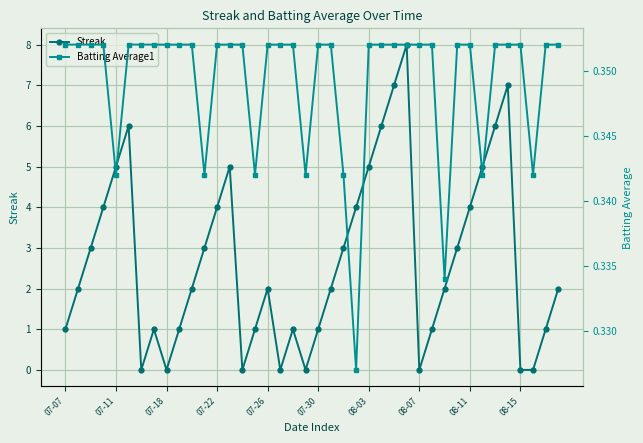

What is the maximum value for Streak?

8